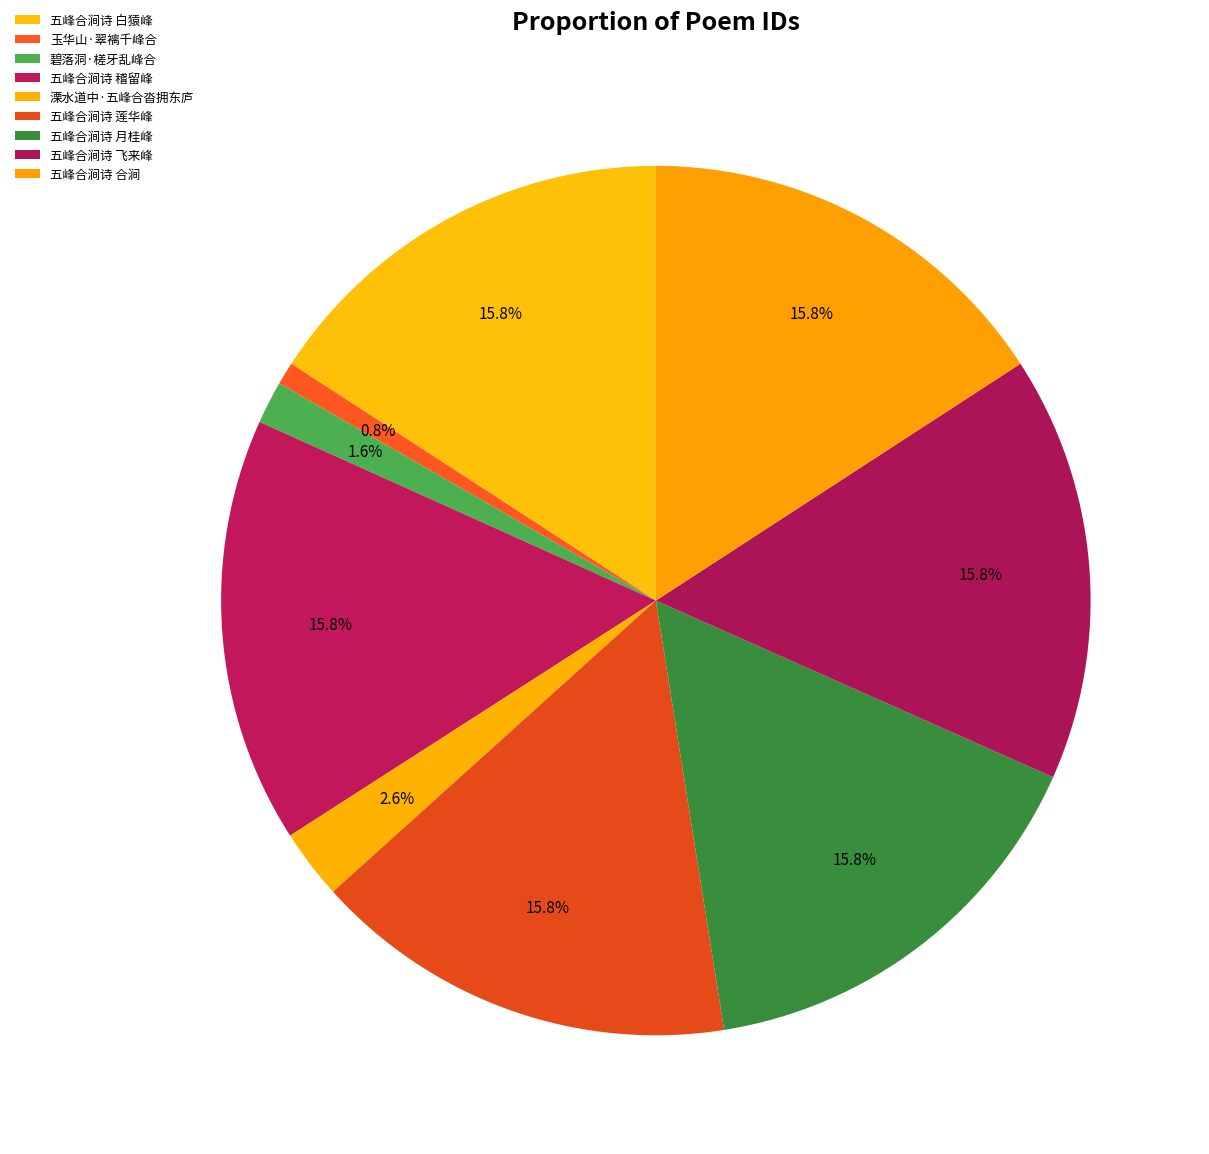

Is 五峰合涧诗 稽留峰 the majority of the pie?

No